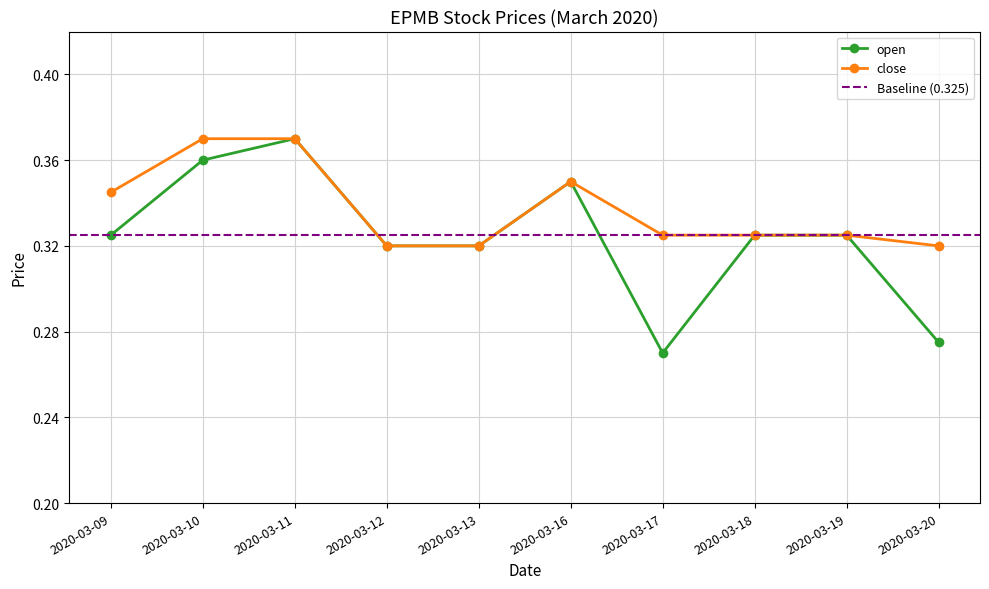

Rank the categories by close value from lowest to highest.

2020-03-12, 2020-03-13, 2020-03-20, 2020-03-17, 2020-03-18, 2020-03-19, 2020-03-09, 2020-03-16, 2020-03-10, 2020-03-11